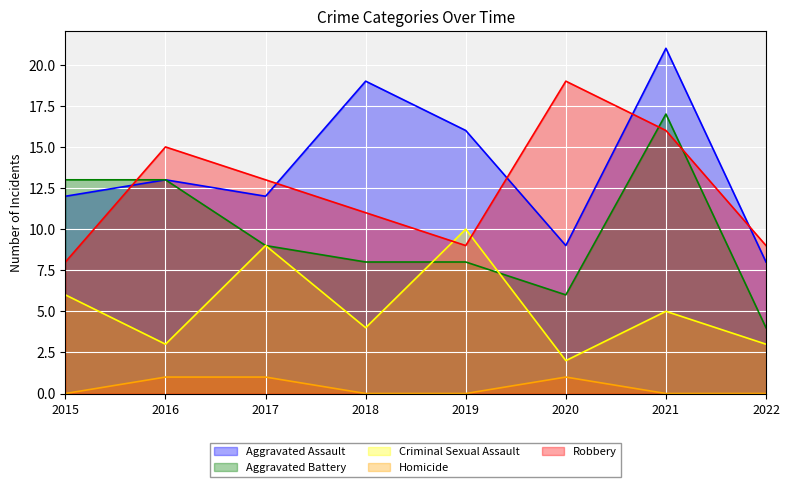

What is the total value across all series at 2015?

39